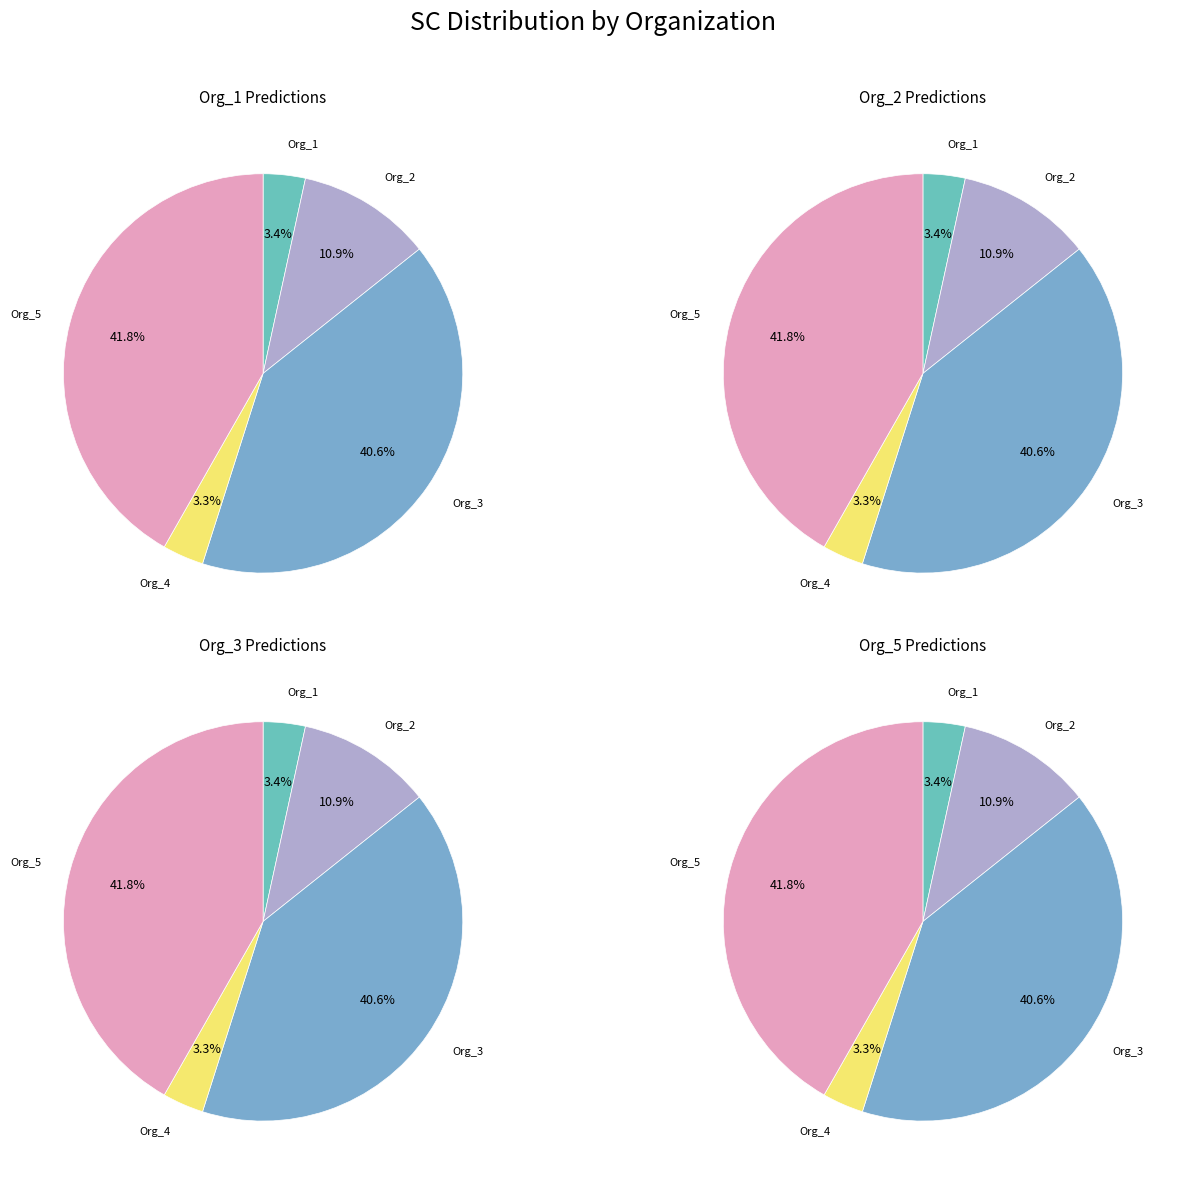

Is 17 the majority of the pie?

No